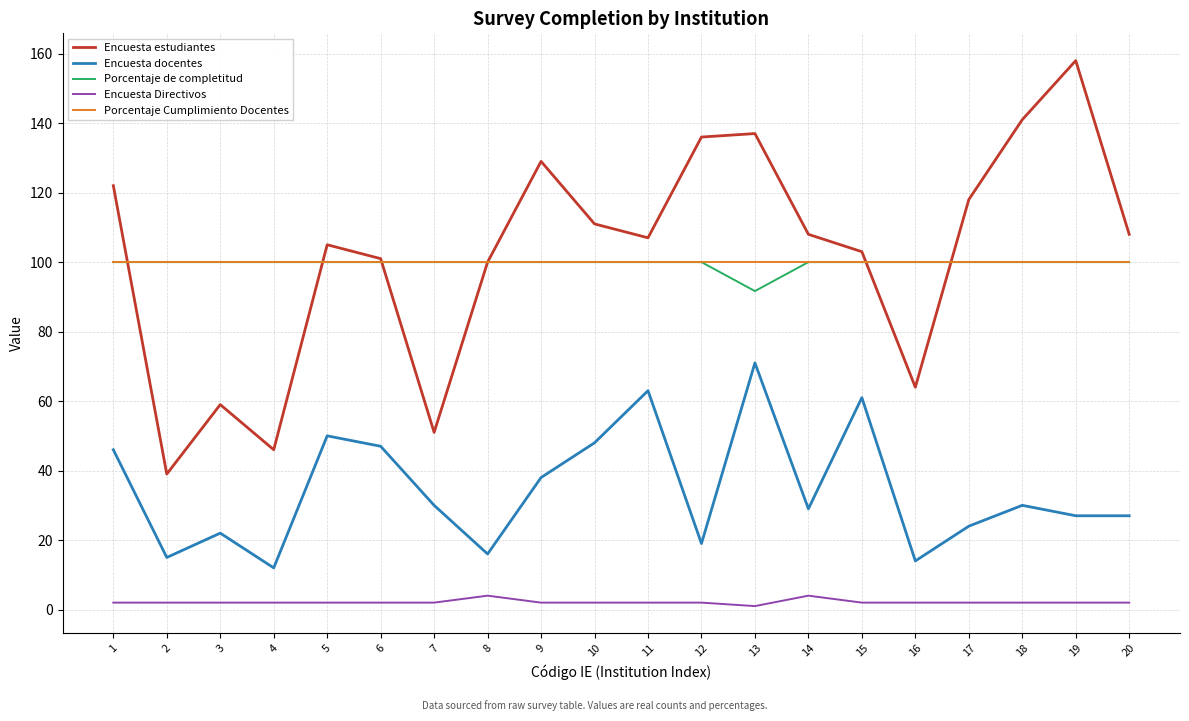

At which category does Encuesta estudiantes reach its first local peak?

3